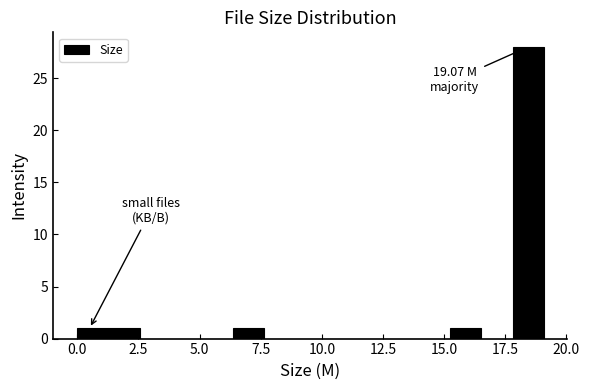

Around what value on the x-axis is the tallest bar? Give the approximate position of its centre, as read against the axis.

18.5